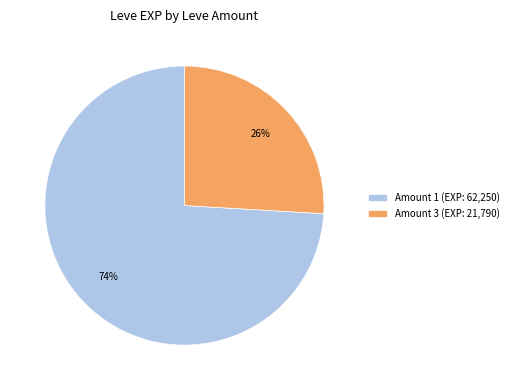

To the nearest percent, what is the difference between the largest and smallest slice percentages?

48%